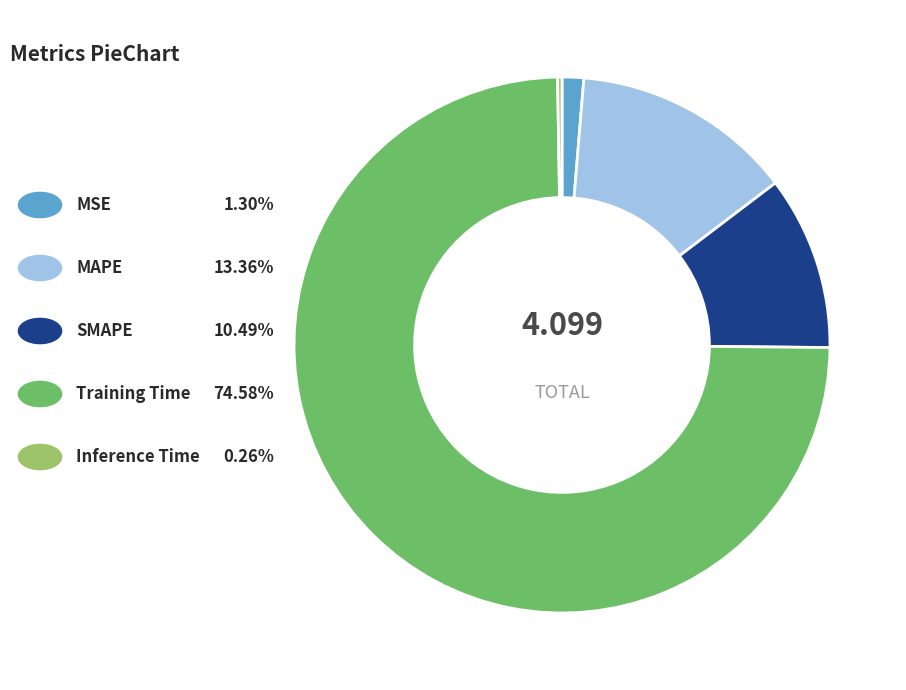

Does any single category account for the majority?

Yes